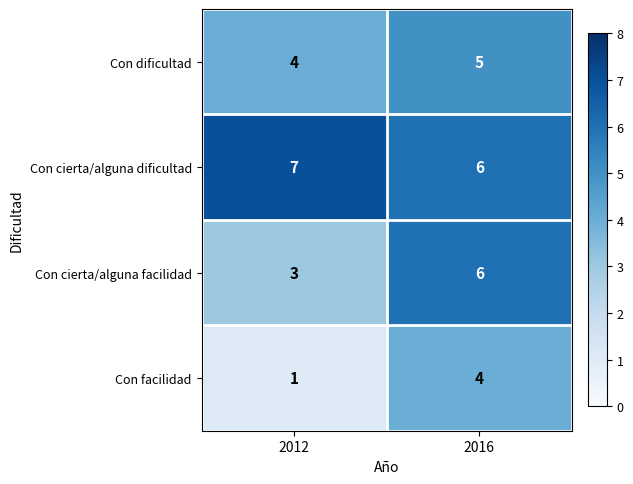

What value does the Con dificultad series have at 2012?

4